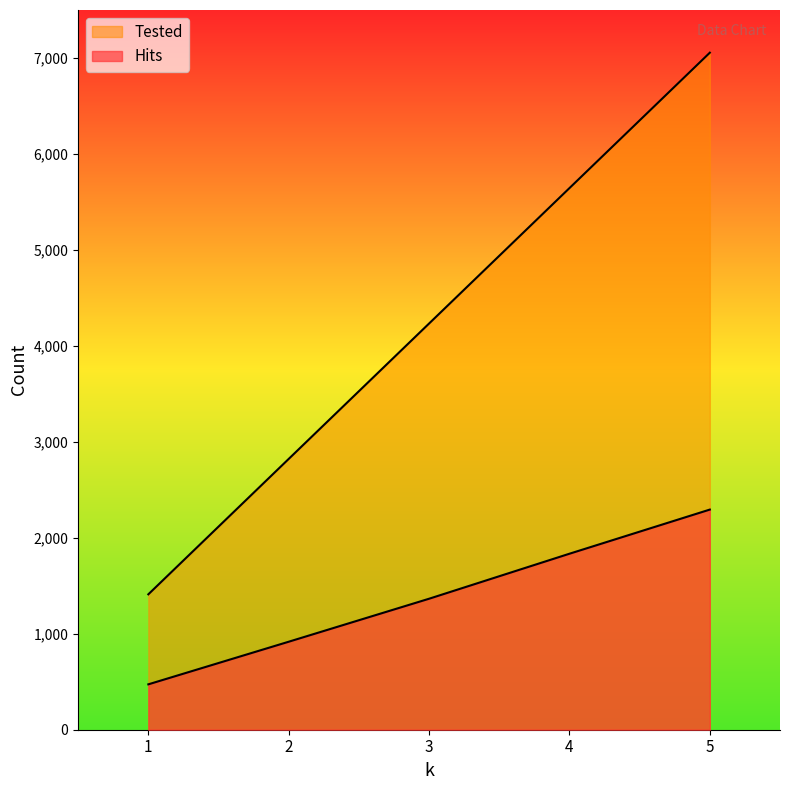

Which series has the widest spread of values?

Tested